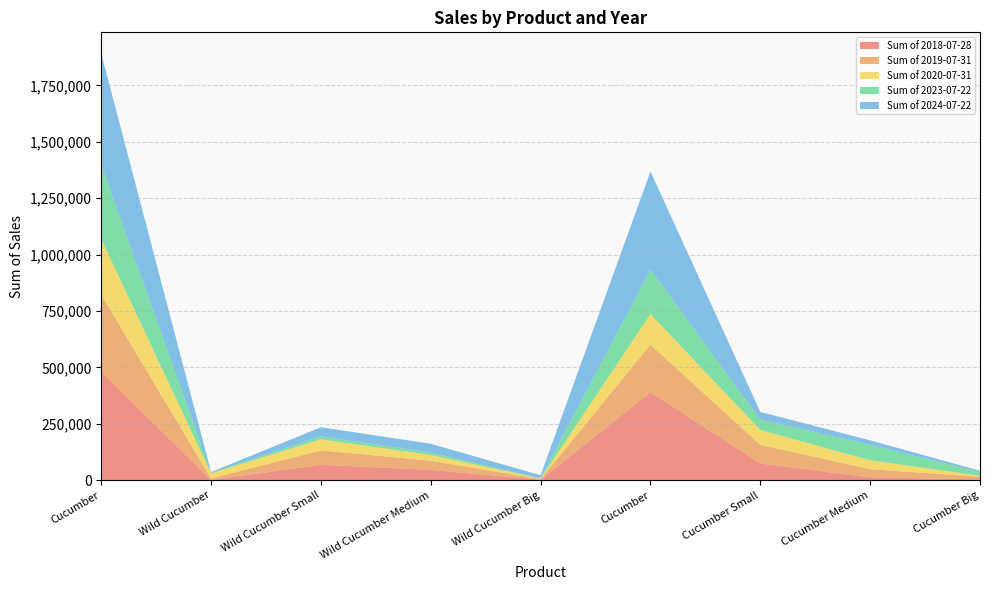

Reading right to left, extract all data points from this chart.

Sum of 2018-07-28: Cucumber Big=3665.0	Cucumber Medium=12713.0	Cucumber Small=74025.0	Cucumber=390119.0	Wild Cucumber Big=2364.0	Wild Cucumber Medium=45778.0	Wild Cucumber Small=68466.0	Wild Cucumber=1345.0	Cucumber=480522.0
Sum of 2019-07-31: Cucumber Big=11607.0	Cucumber Medium=36354.0	Cucumber Small=82497.0	Cucumber=210744.0	Wild Cucumber Big=2550.0	Wild Cucumber Medium=40860.0	Wild Cucumber Small=63825.0	Wild Cucumber=6300.0	Cucumber=341202.0
Sum of 2020-07-31: Cucumber Big=4678.0	Cucumber Medium=39511.0	Cucumber Small=66415.0	Cucumber=136074.0	Wild Cucumber Big=2478.0	Wild Cucumber Medium=25582.0	Wild Cucumber Small=49140.0	Wild Cucumber=23339.0	Cucumber=246678.0
Sum of 2023-07-22: Cucumber Big=16448.0	Cucumber Medium=68960.0	Cucumber Small=46238.0	Cucumber=197734.9	Wild Cucumber Big=1432.0	Wild Cucumber Medium=10181.0	Wild Cucumber Small=13308.0	Wild Cucumber=1652.0	Cucumber=329380.9
Sum of 2024-07-22: Cucumber Big=5770.0	Cucumber Medium=19365.0	Cucumber Small=33778.0	Cucumber=433986.4	Wild Cucumber Big=13441.0	Wild Cucumber Medium=39174.0	Wild Cucumber Small=40215.0	Wild Cucumber=3755.5	Cucumber=492899.4